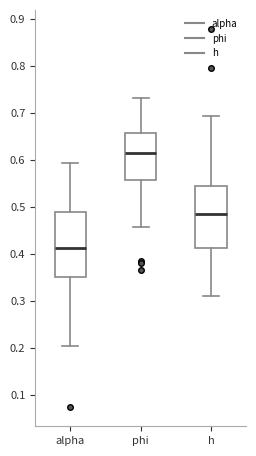

Where does the lower whisker of the box for phi end on the y-axis? The values are not printed on the chart, so give them approximately, as read against the axis.

0.46